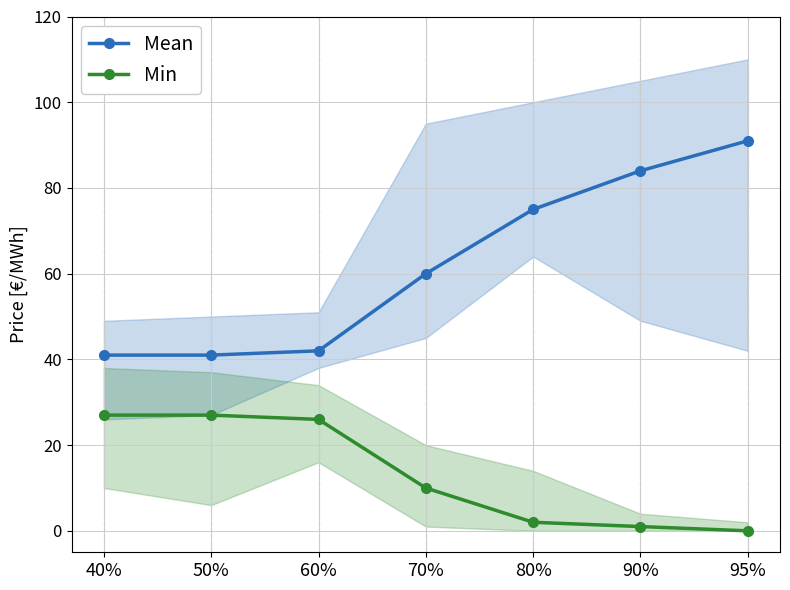

The Min series shows 3 at 80%. True or false?

False